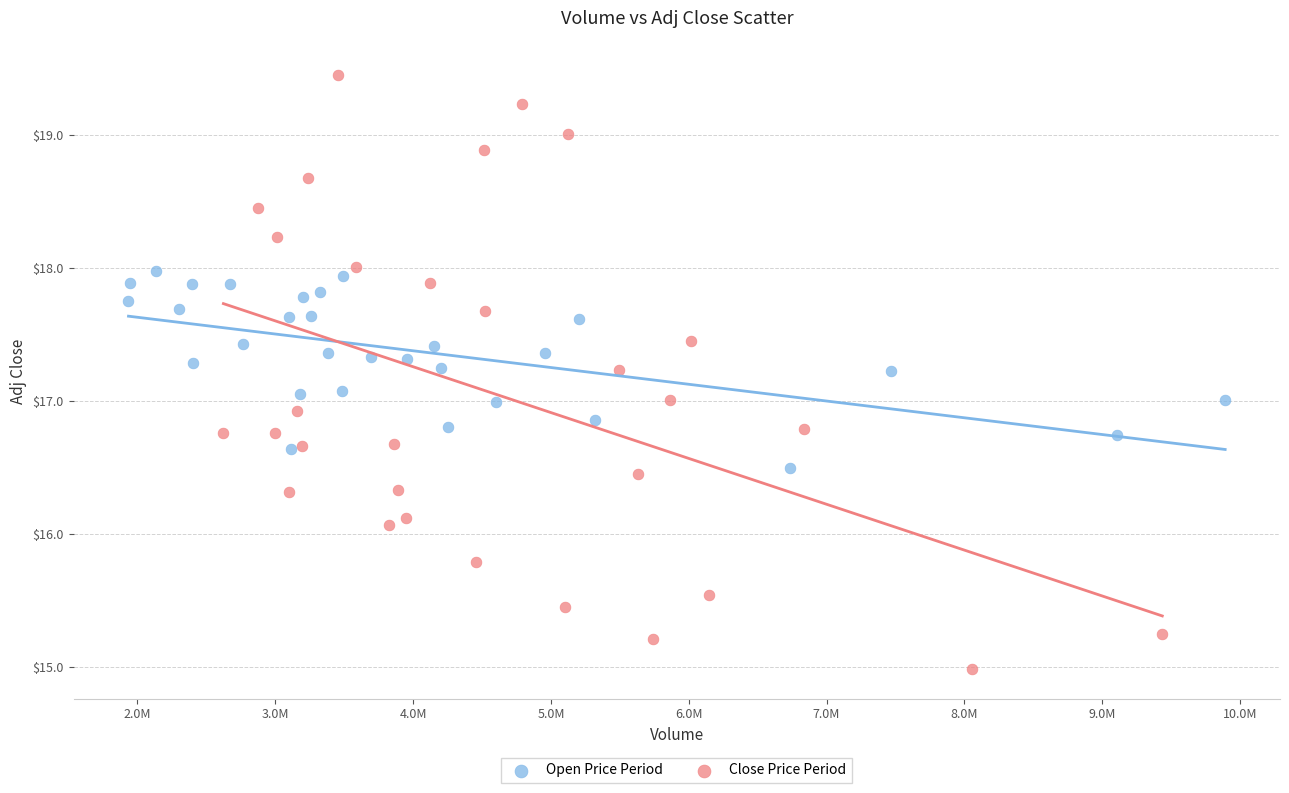

Which series contains the lowest Y value?

Close Price Period